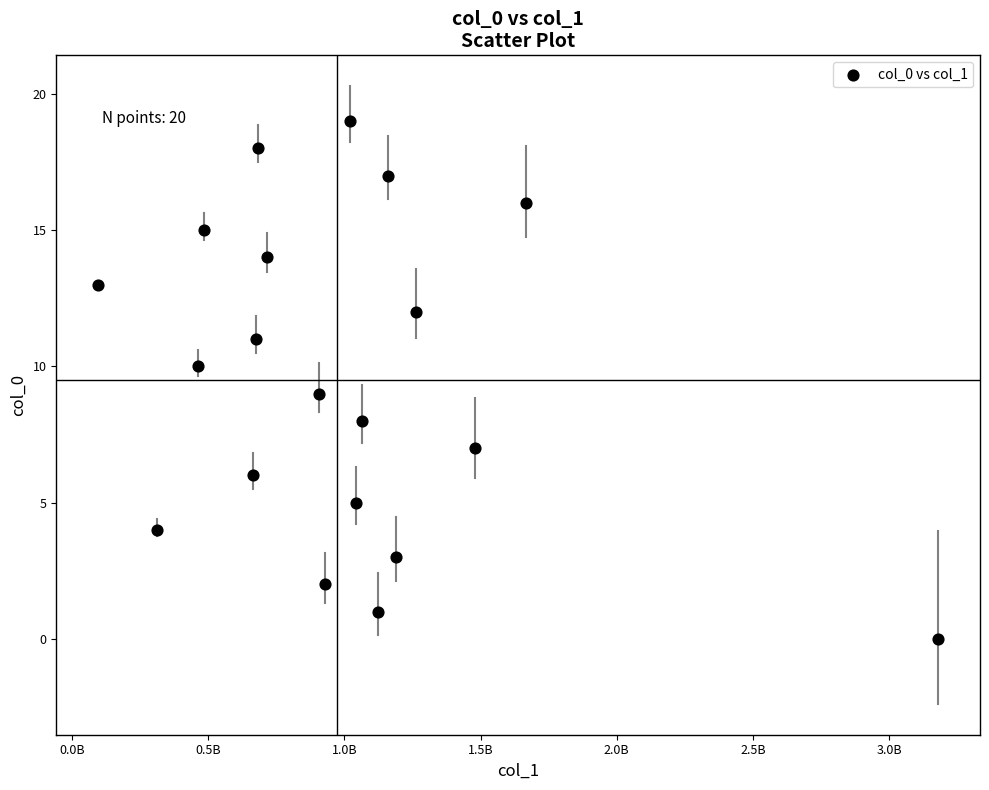

What is the range of X values (max minus min)?

3082640752